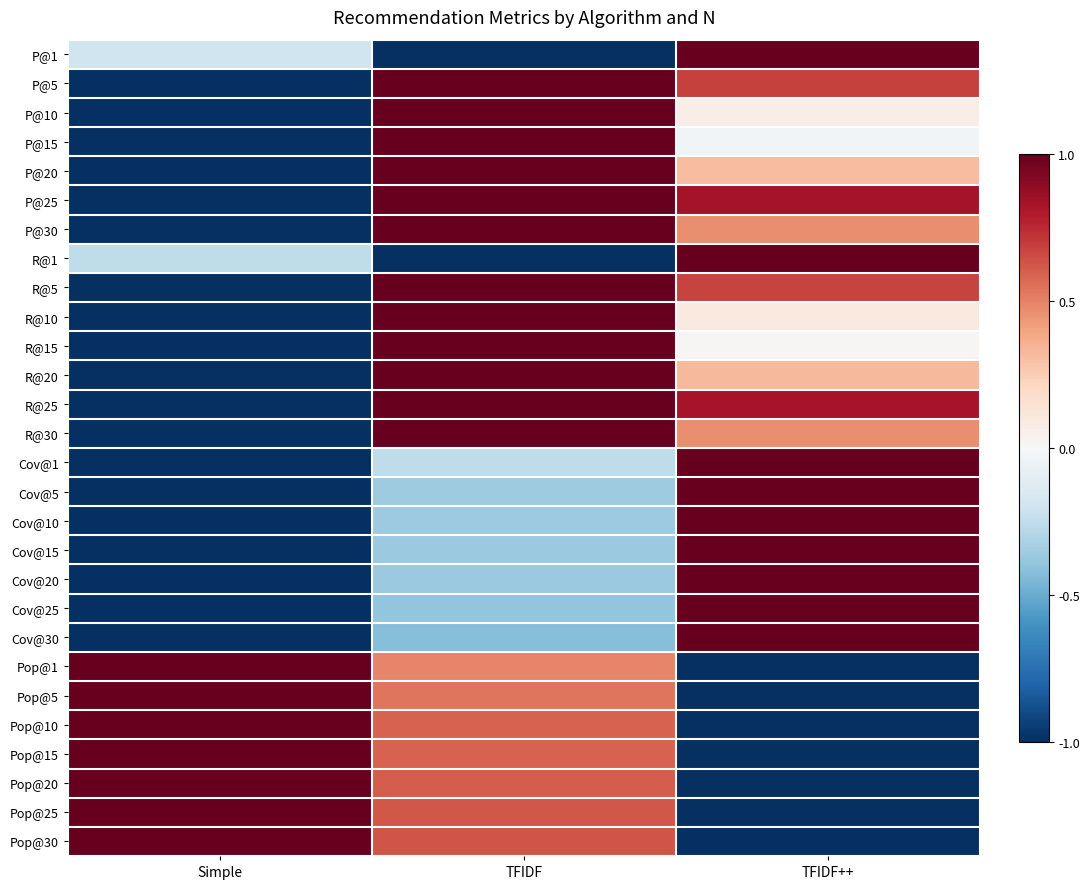

Reading left to right, extract all data points from this chart.

P@1: Simple=-0.2	TFIDF=-1.0	TFIDF++=1.0
P@5: Simple=-1.0	TFIDF=1.0	TFIDF++=0.7
P@10: Simple=-1.0	TFIDF=1.0	TFIDF++=0.1
P@15: Simple=-1.0	TFIDF=1.0	TFIDF++=-0.0
P@20: Simple=-1.0	TFIDF=1.0	TFIDF++=0.3
P@25: Simple=-1.0	TFIDF=1.0	TFIDF++=0.8
P@30: Simple=-1.0	TFIDF=1.0	TFIDF++=0.5
R@1: Simple=-0.3	TFIDF=-1.0	TFIDF++=1.0
R@5: Simple=-1.0	TFIDF=1.0	TFIDF++=0.7
R@10: Simple=-1.0	TFIDF=1.0	TFIDF++=0.1
R@15: Simple=-1.0	TFIDF=1.0	TFIDF++=0.0
R@20: Simple=-1.0	TFIDF=1.0	TFIDF++=0.3
R@25: Simple=-1.0	TFIDF=1.0	TFIDF++=0.8
R@30: Simple=-1.0	TFIDF=1.0	TFIDF++=0.5
Cov@1: Simple=-1.0	TFIDF=-0.3	TFIDF++=1.0
Cov@5: Simple=-1.0	TFIDF=-0.4	TFIDF++=1.0
Cov@10: Simple=-1.0	TFIDF=-0.4	TFIDF++=1.0
Cov@15: Simple=-1.0	TFIDF=-0.4	TFIDF++=1.0
Cov@20: Simple=-1.0	TFIDF=-0.4	TFIDF++=1.0
Cov@25: Simple=-1.0	TFIDF=-0.4	TFIDF++=1.0
Cov@30: Simple=-1.0	TFIDF=-0.4	TFIDF++=1.0
Pop@1: Simple=1.0	TFIDF=0.5	TFIDF++=-1.0
Pop@5: Simple=1.0	TFIDF=0.5	TFIDF++=-1.0
Pop@10: Simple=1.0	TFIDF=0.6	TFIDF++=-1.0
Pop@15: Simple=1.0	TFIDF=0.6	TFIDF++=-1.0
Pop@20: Simple=1.0	TFIDF=0.6	TFIDF++=-1.0
Pop@25: Simple=1.0	TFIDF=0.6	TFIDF++=-1.0
Pop@30: Simple=1.0	TFIDF=0.6	TFIDF++=-1.0